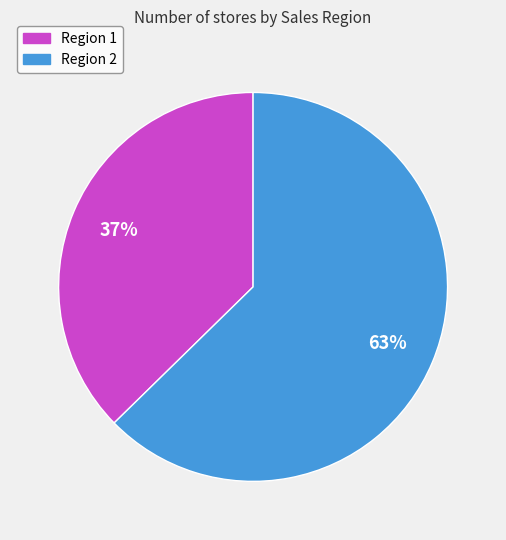

What is the ratio of the value at Region 2 to the value at Region 1?

1.7